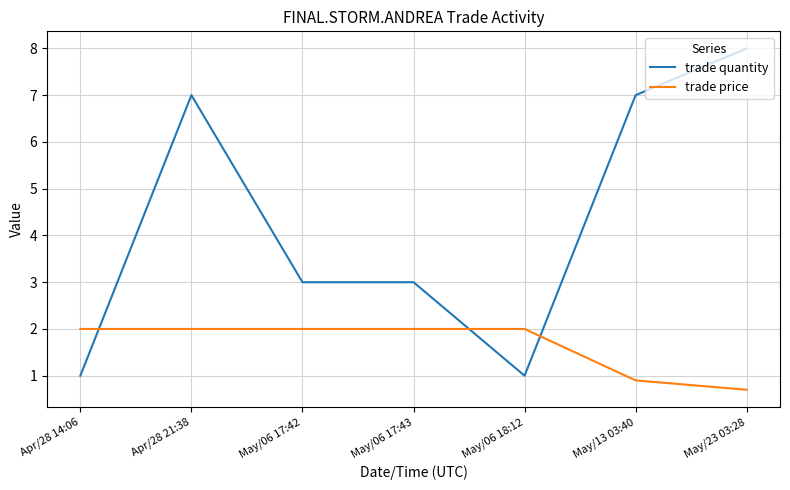

List the series in order of their overall mean, highest first.

trade quantity, trade price